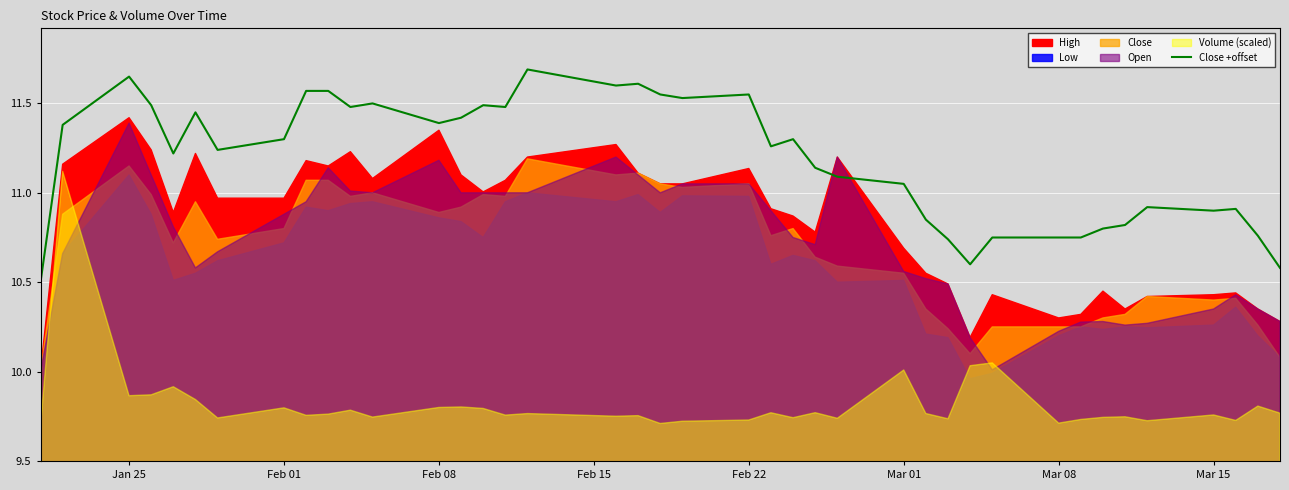

What is the difference between the maximum and minimum values?

1.2